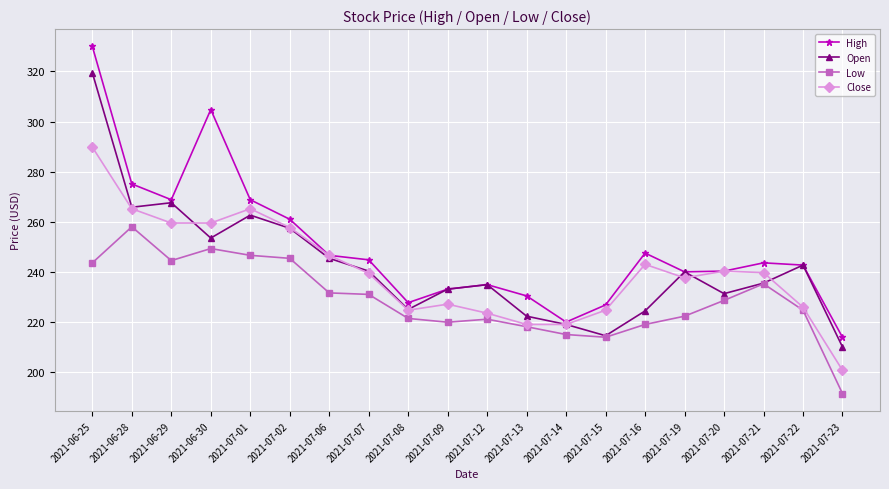

How many series are shown in this chart?

4